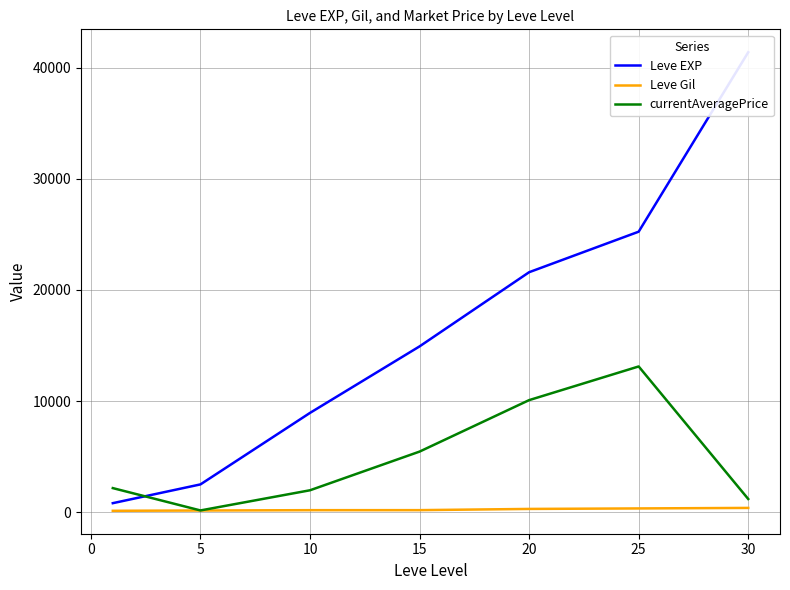

True or false: Leve Gil and currentAveragePrice intersect in this chart.

False